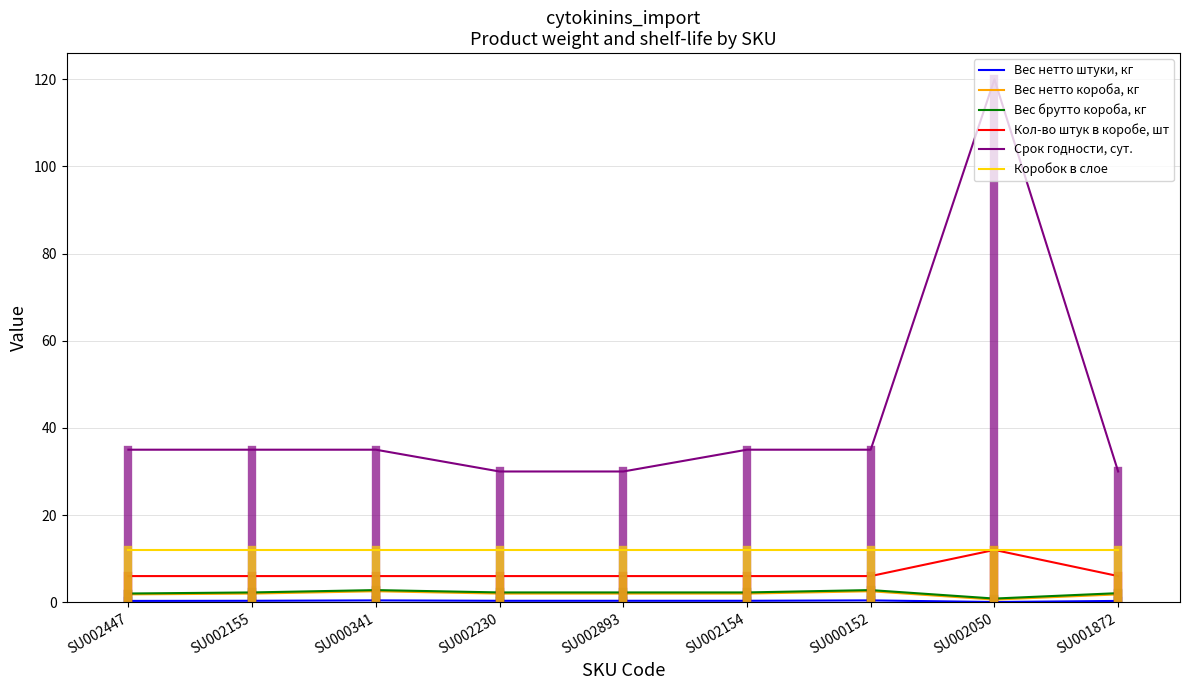

What is the difference between the highest and lowest values at SU002447?

34.7